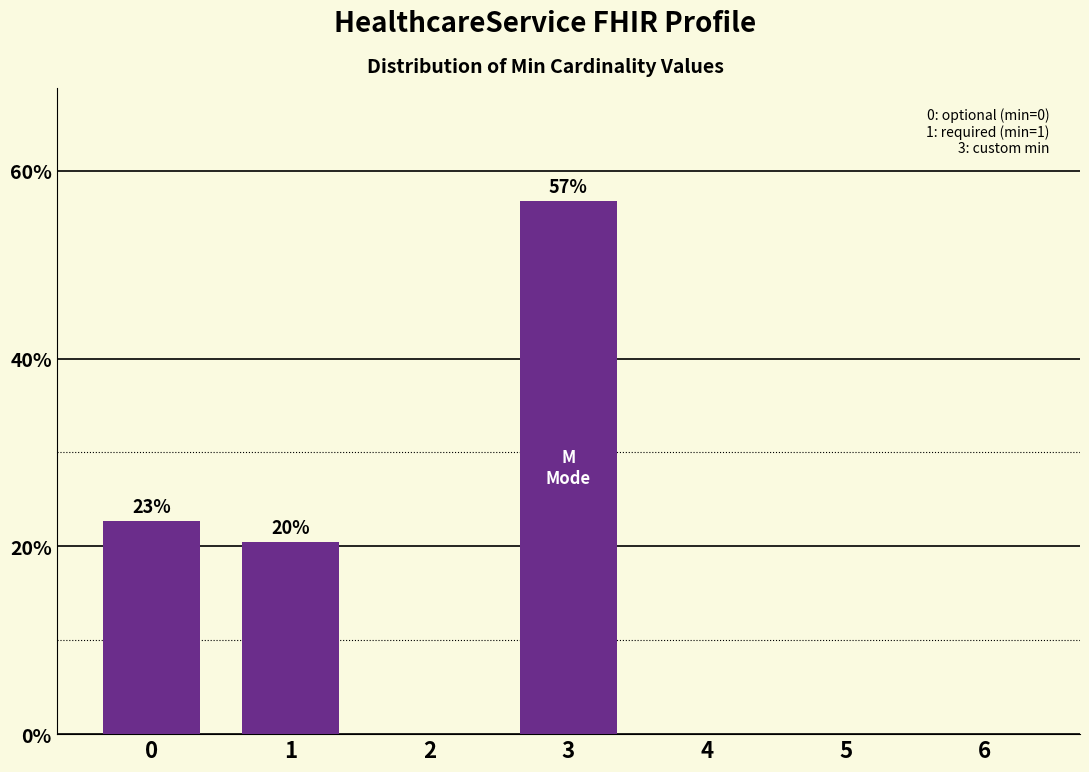

Reading left to right, extract all data points from this chart.

0=22.7	1=20.5	2=0.0	3=56.8	4=0.0	5=0.0	6=0.0